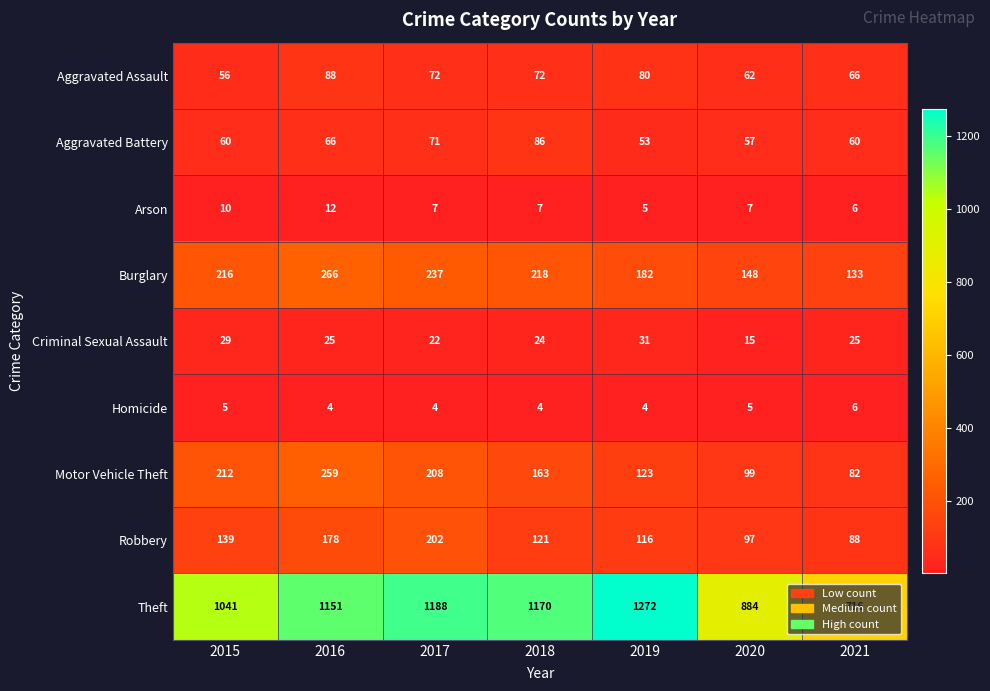

How many data points does each series have?

7